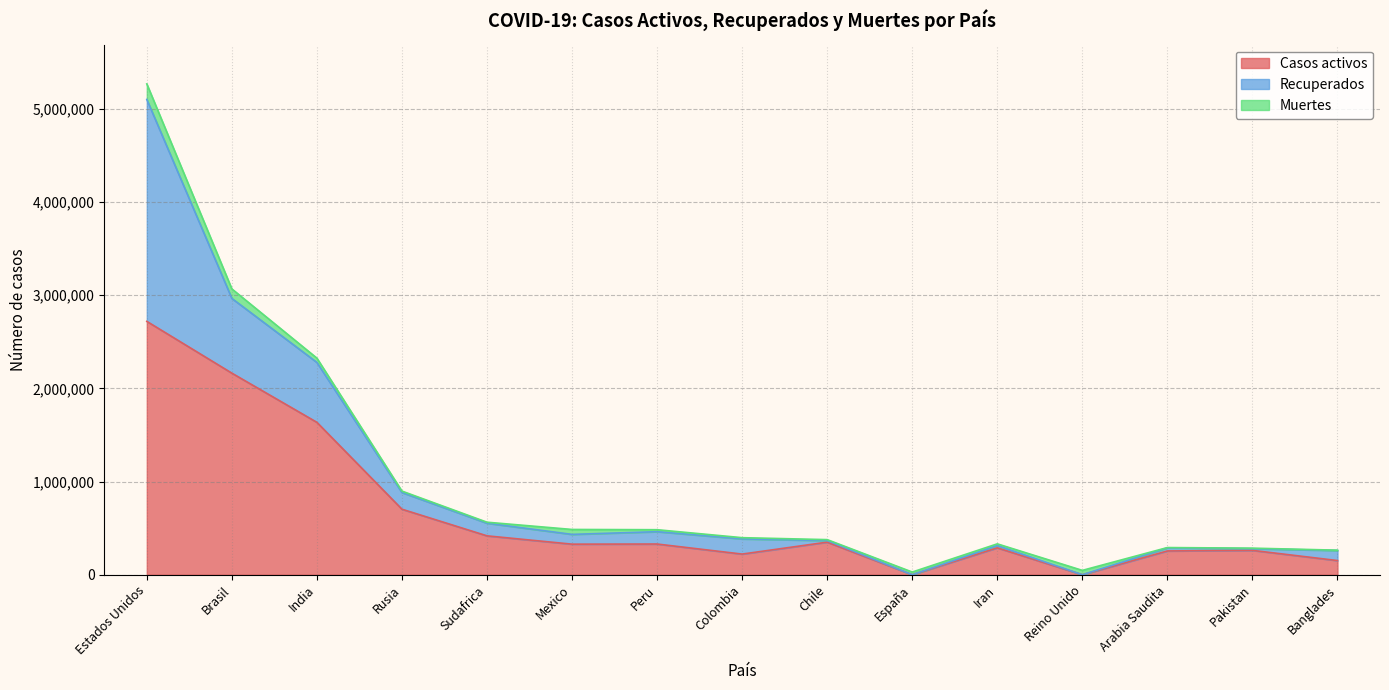

Is it true that Casos activos equals 1049717 at Rusia?

False